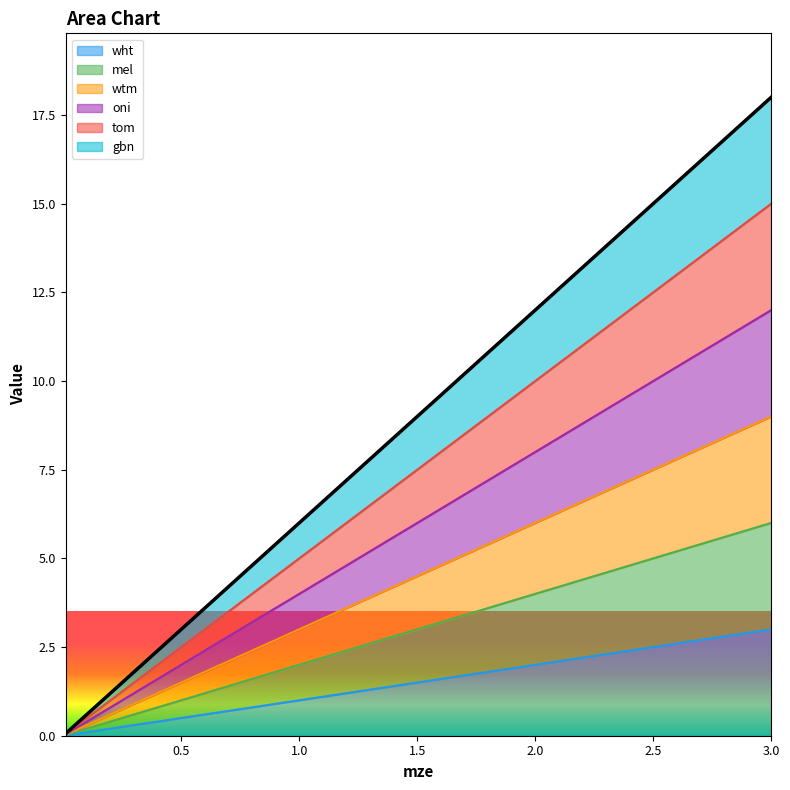

At which label does gbn first exceed 9?

3.0